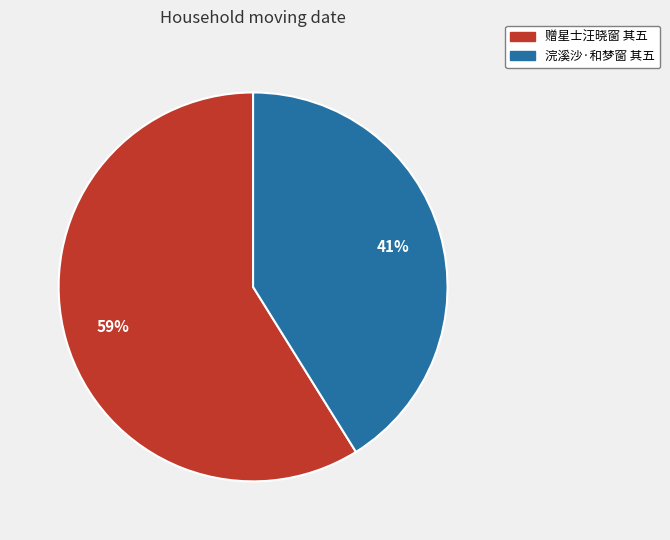

Which category has the biggest portion of the pie?

赠星士汪晓窗 其五